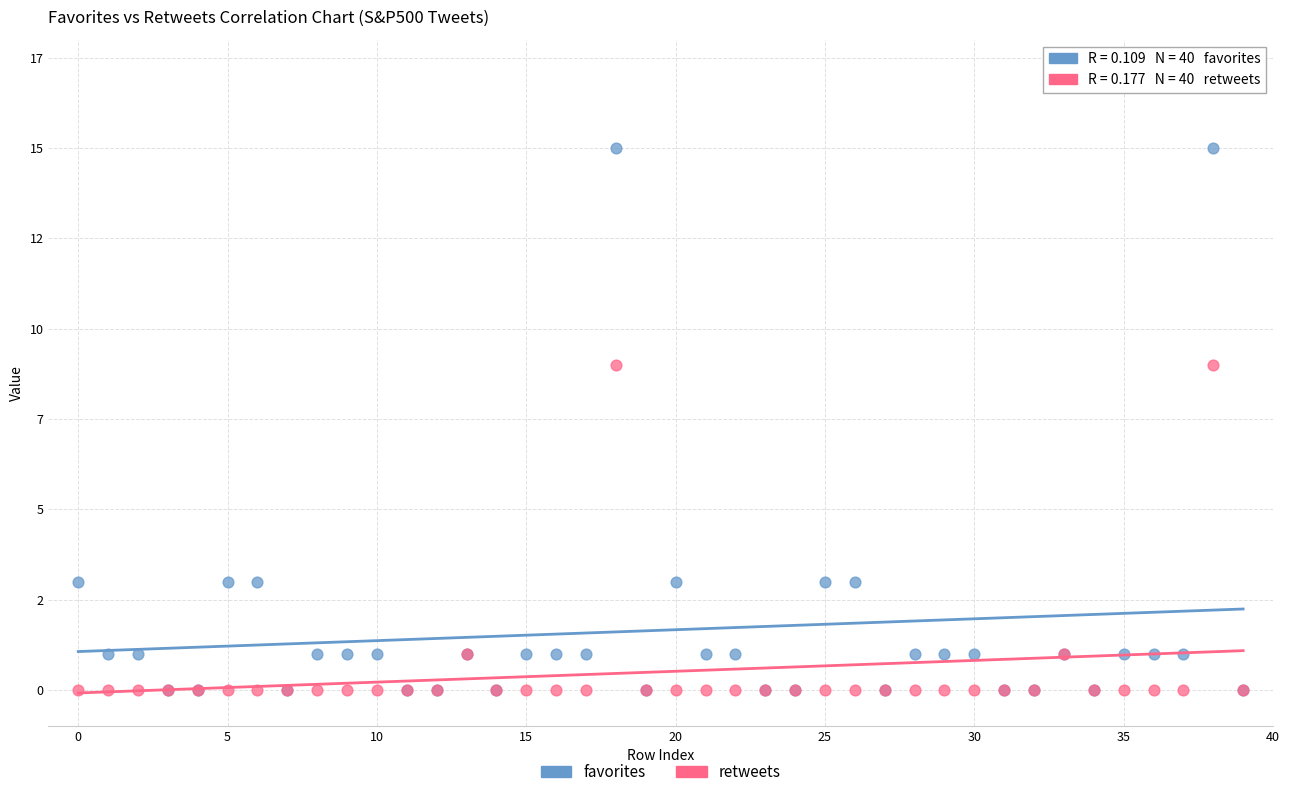

What are all the series names shown in the legend?

favorites, retweets